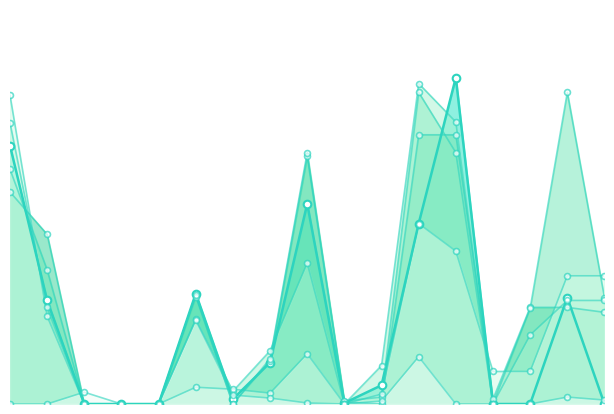

Which series has the largest Y range (max minus min)?

col_59